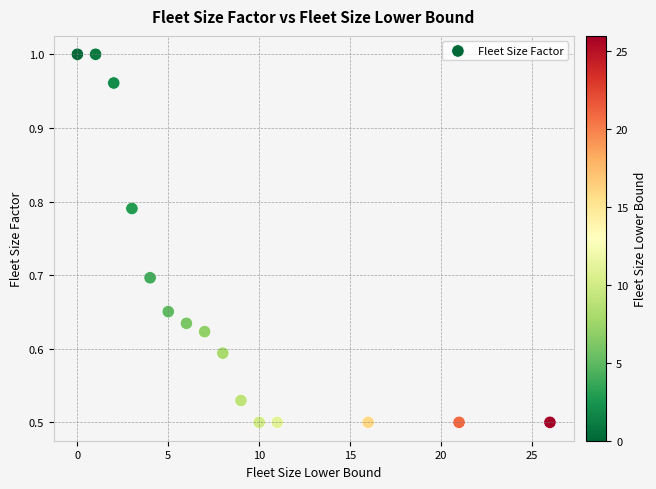

What is the range of X values (max minus min)?

26.0